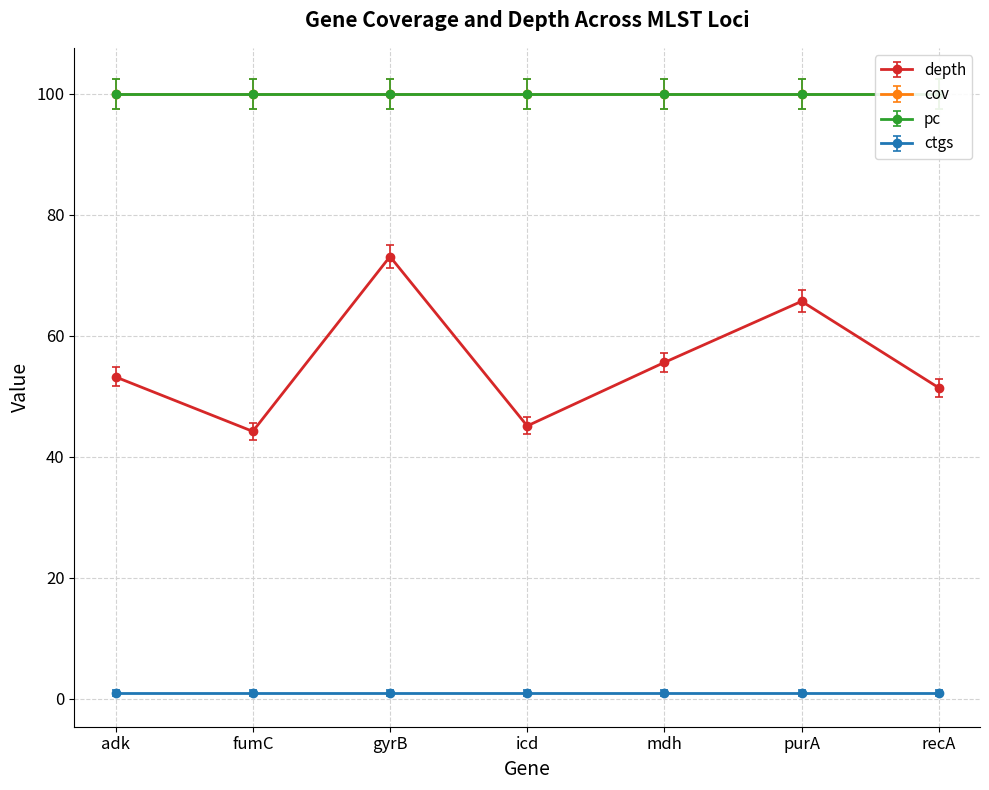

The cov series shows 68.6 at mdh. True or false?

False